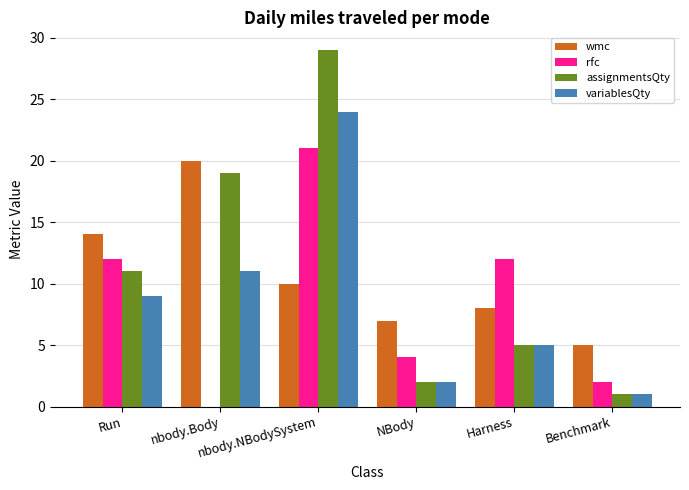

What is the sum of all assignmentsQty values?

67